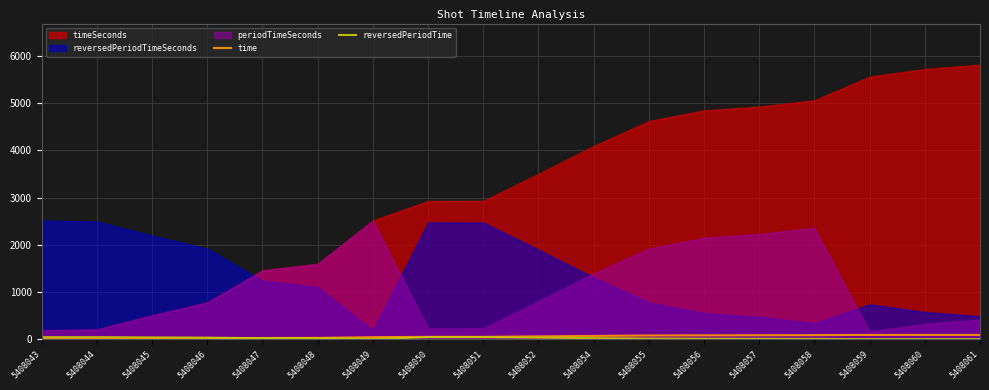

True or false: time has a value of 90 at 5408059.

True